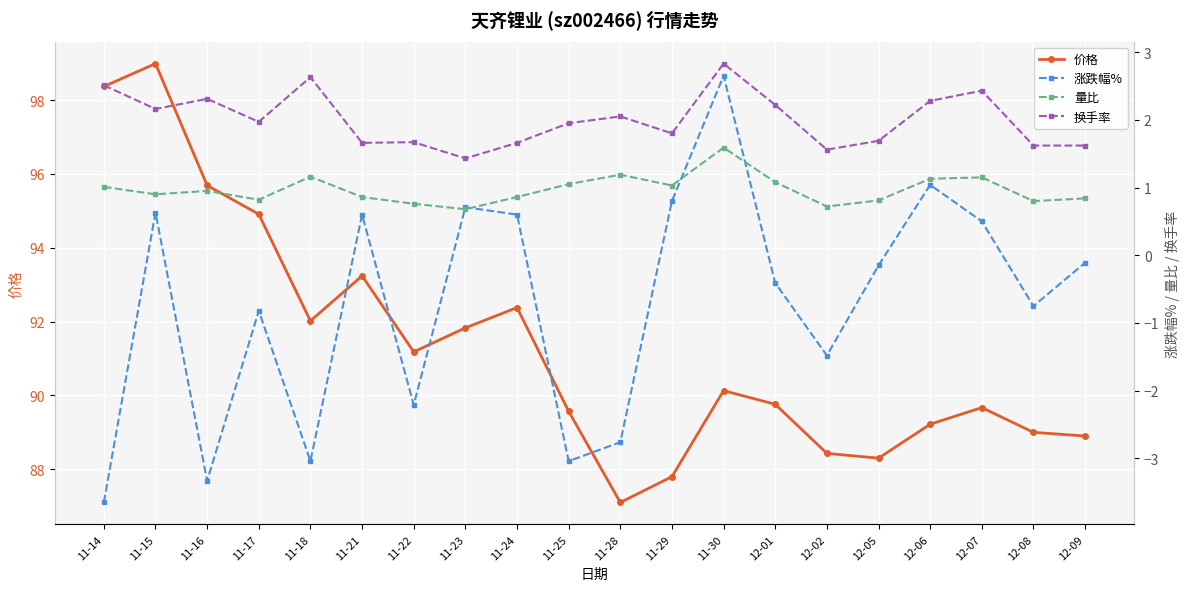

At which category is the sum across all series the highest?

11-15